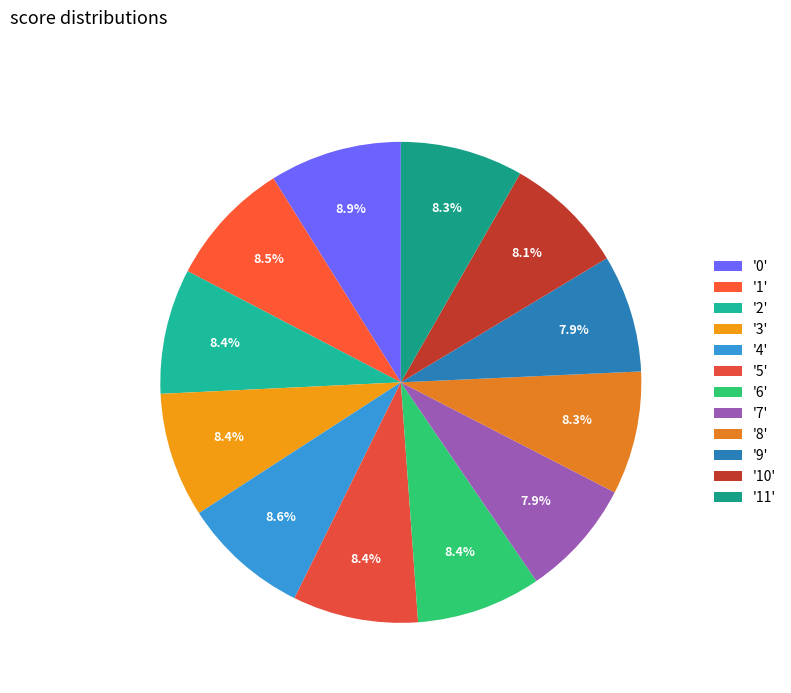

Which category has the smallest portion of the pie?

7